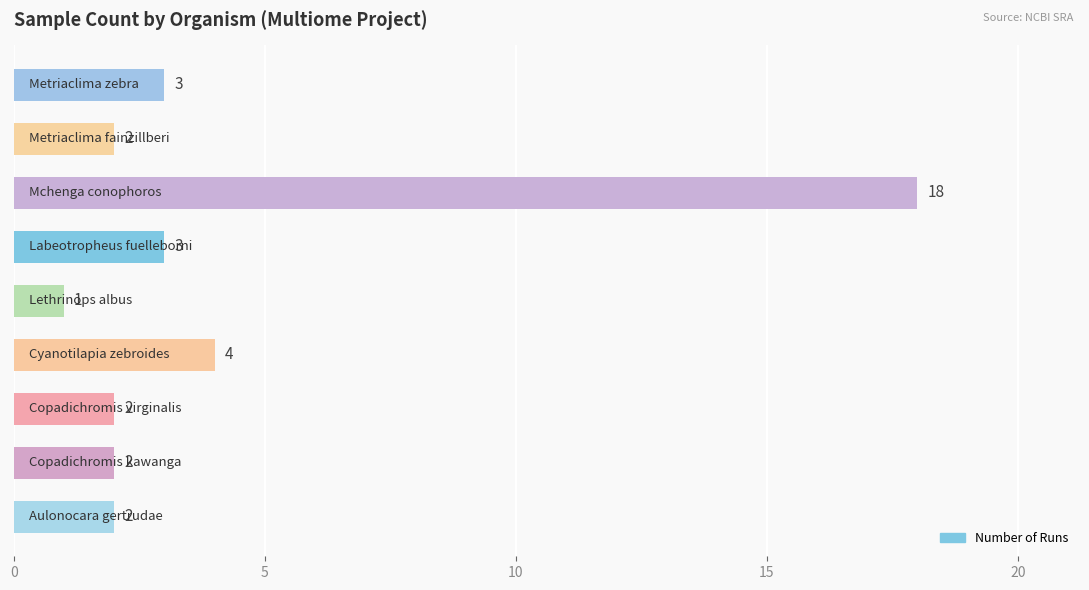

What is the maximum value shown in the chart?

18